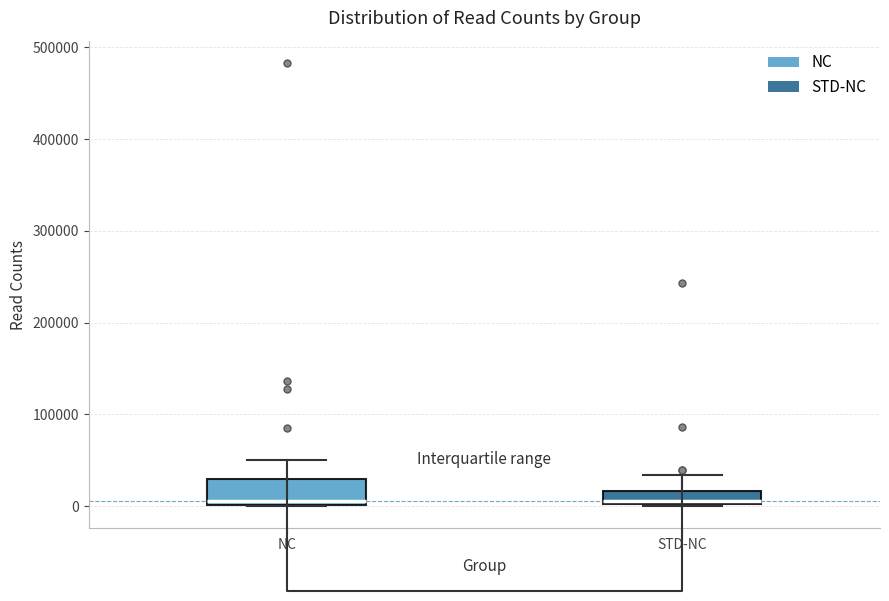

Comparing the boxes themselves (not the whiskers), which one is the tallest?

NC